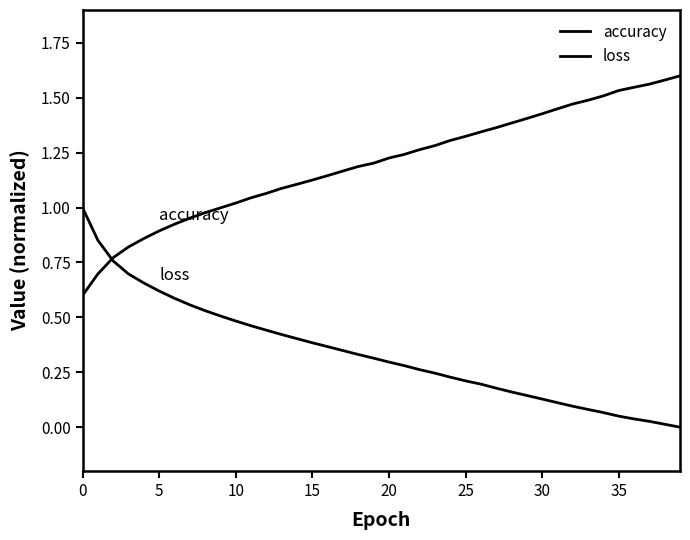

How many lines are shown in the chart?

2